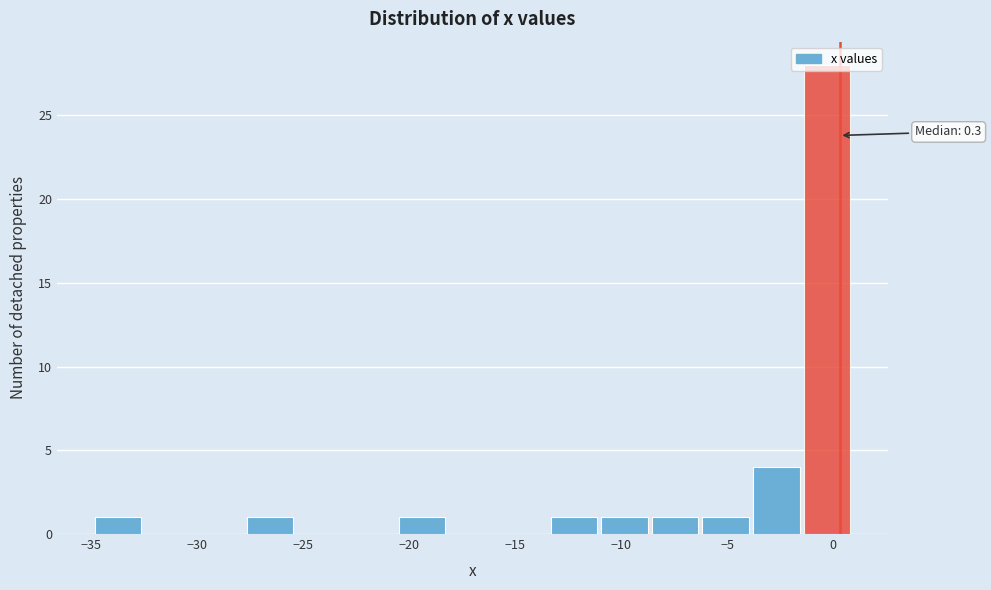

Over which range of the x-axis is the bar tallest?

-1.5 to 1.0